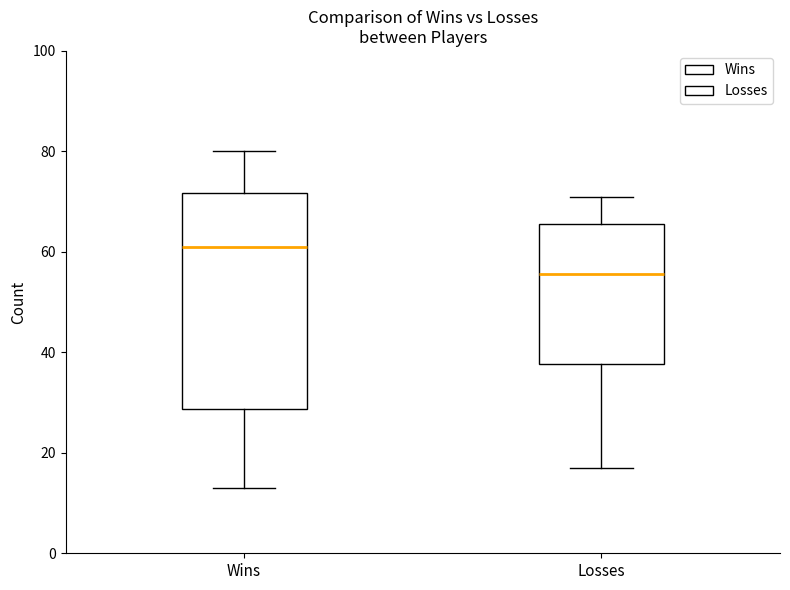

Reading left to right, read every box against the y-axis: the position of its median line, the range the box covers, and the ends of its whiskers. The values are not printed on the chart, so give them approximately, as read against the axis.

Wins: median 62, box 28 to 72, whiskers 14 to 80
Losses: median 56, box 38 to 66, whiskers 18 to 72